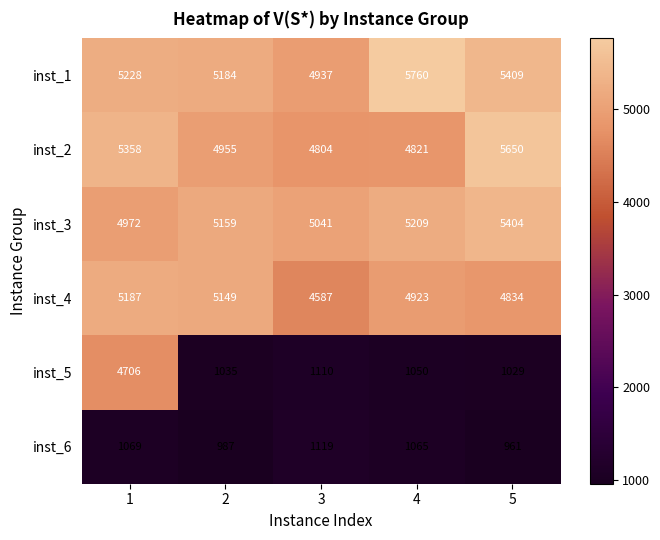

At how many categories does at least one series exceed 5236?

3